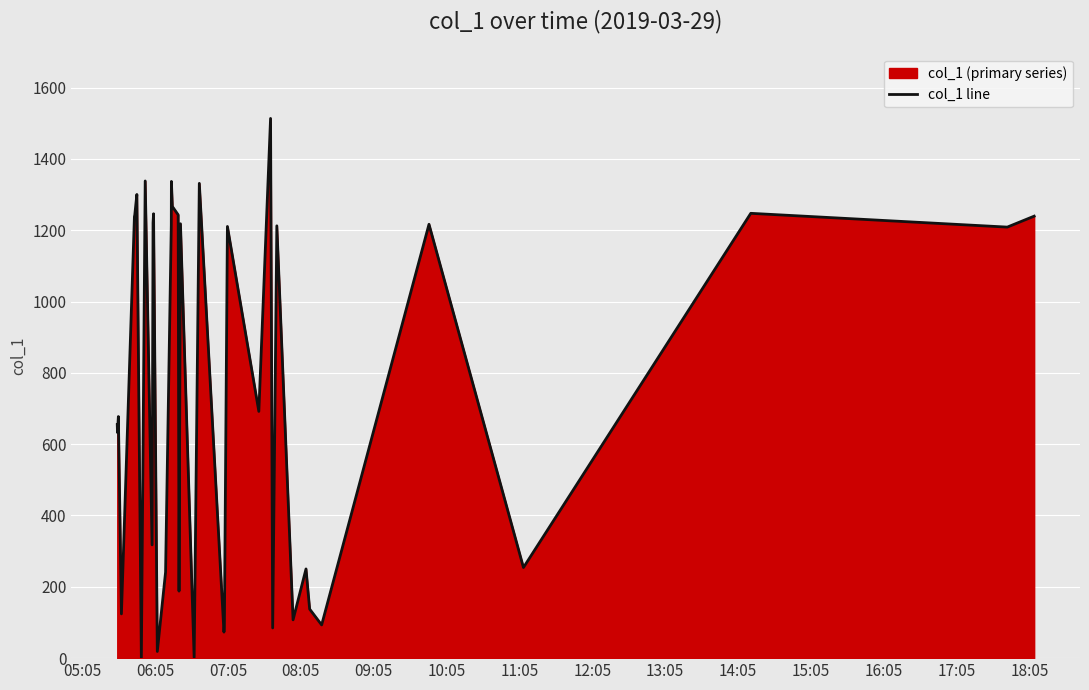

What is the greatest value displayed?

1513.4